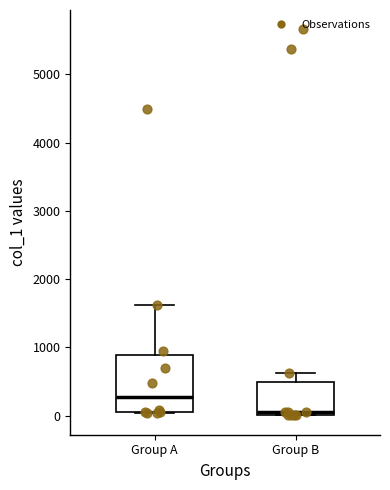

Which box's median line is the highest?

Group A